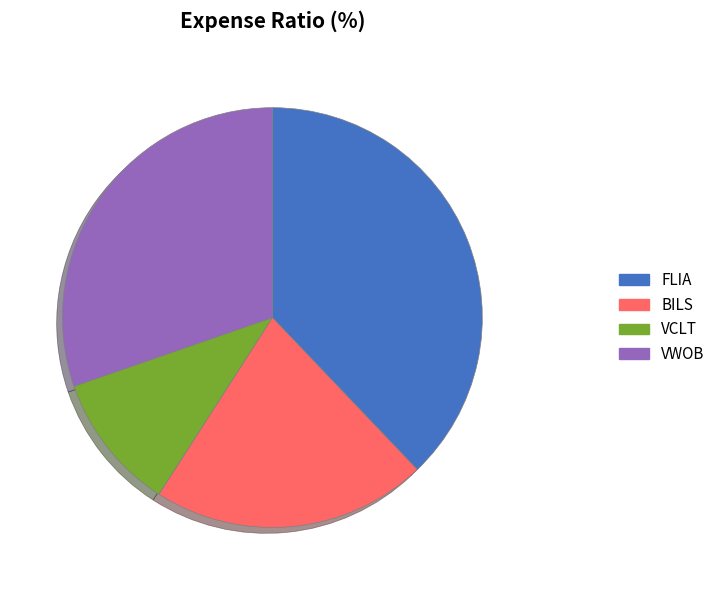

Rank the categories by value from highest to lowest.

FLIA, VWOB, BILS, VCLT